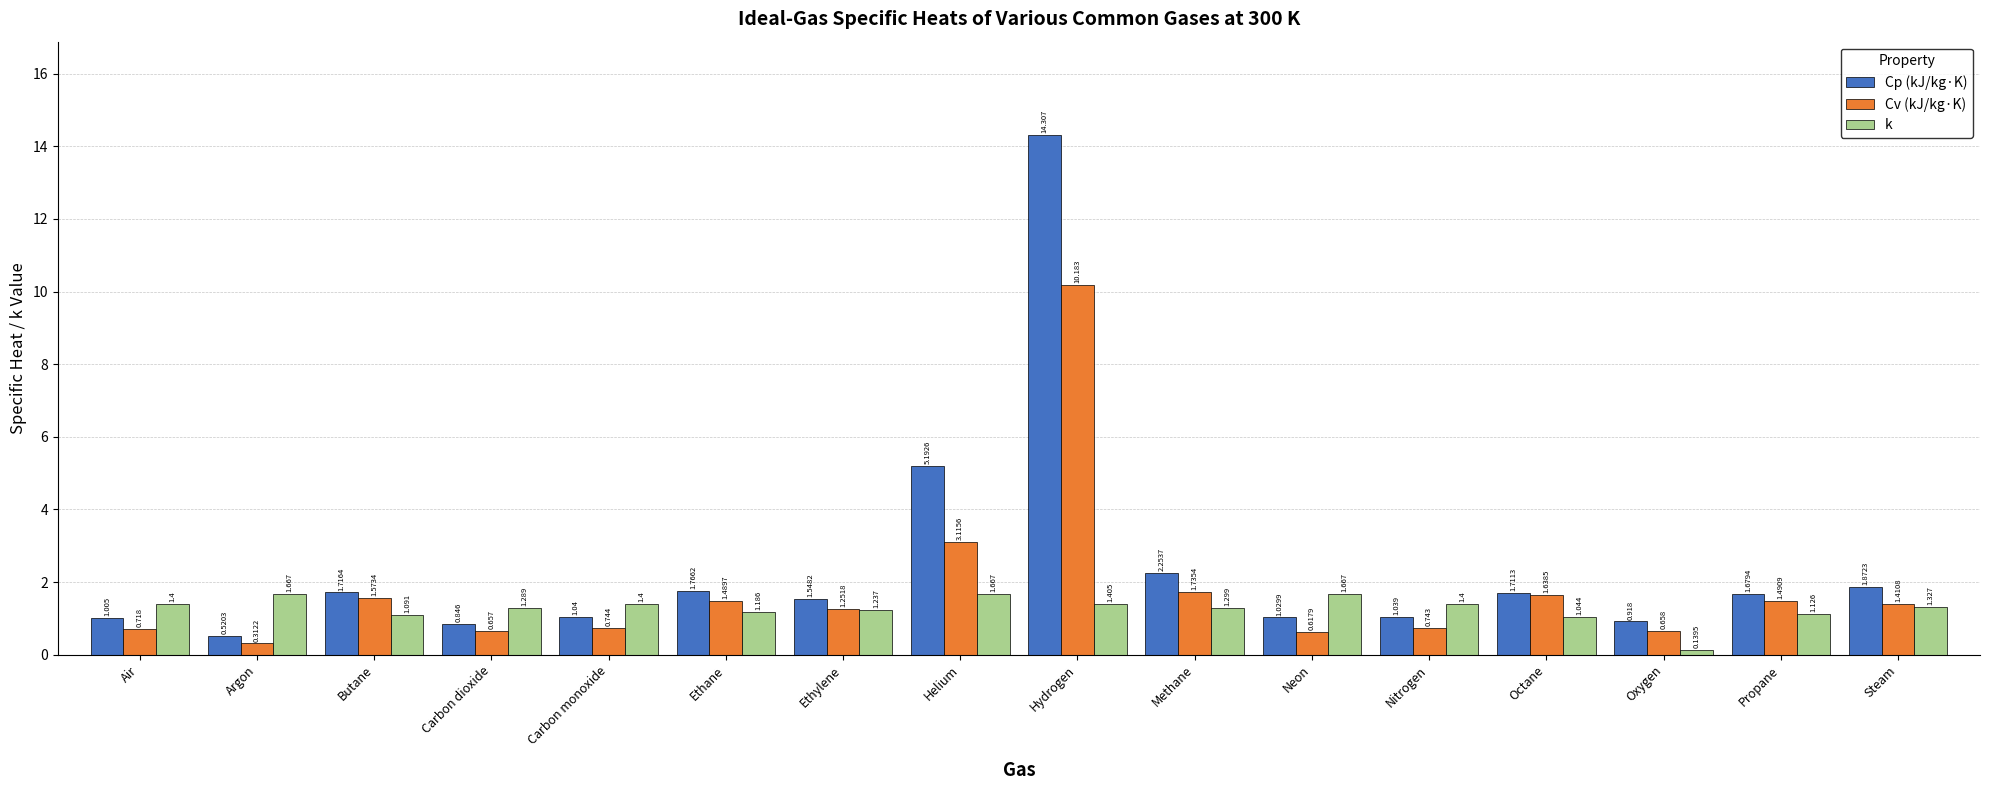

How many bars are there in total?

48